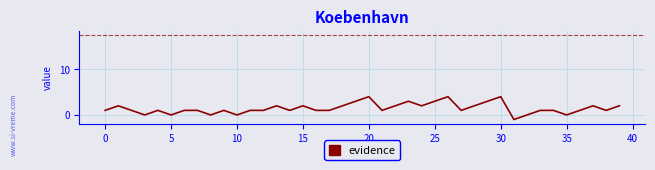

Reading left to right, extract all data points from this chart.

1	2	1	0	1	0	1	1	0	1	0	1	1	2	1	2	1	1	2	3	4	1	2	3	2	3	4	1	2	3	4	-1	0	1	1	0	1	2	1	2